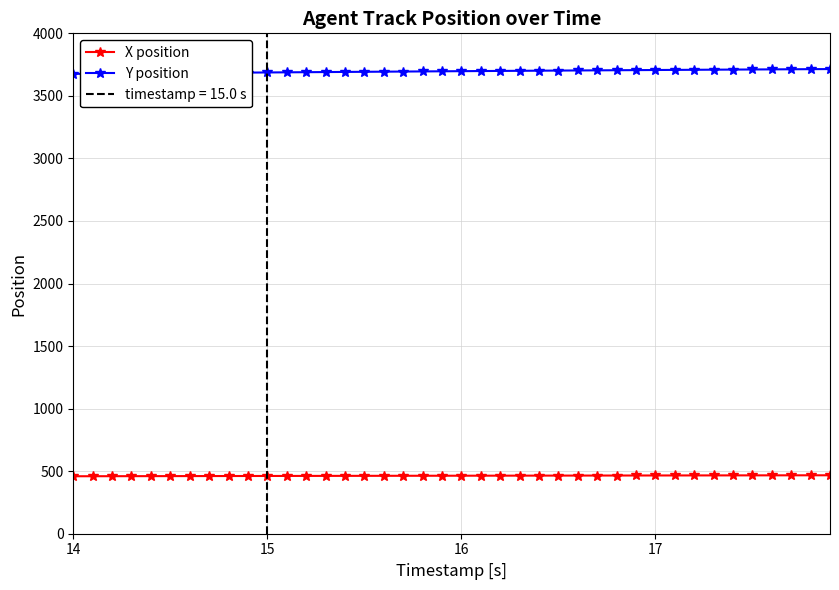

True or false: X position and Y position intersect in this chart.

False